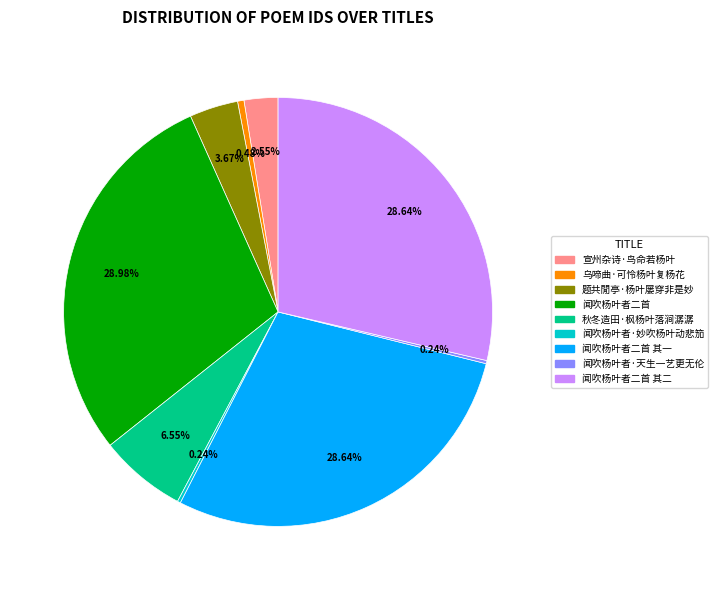

Is there any slice that represents more than half of the pie?

No